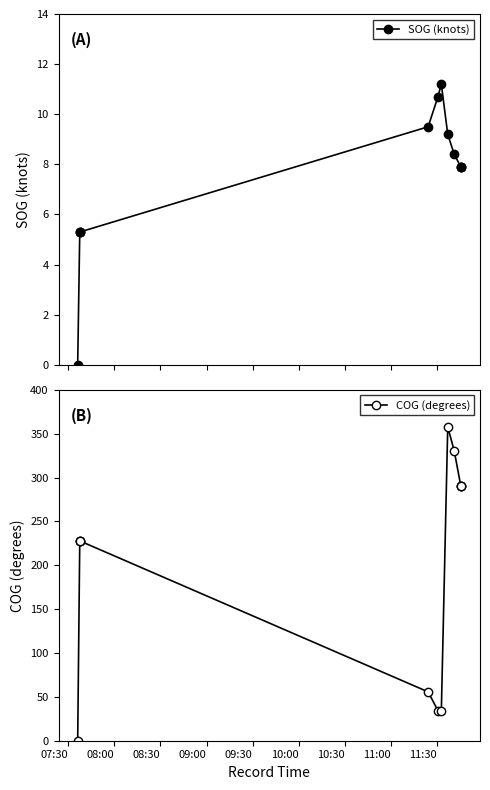

True or false: COG (degrees) and SOG (knots) cross at least once.

False